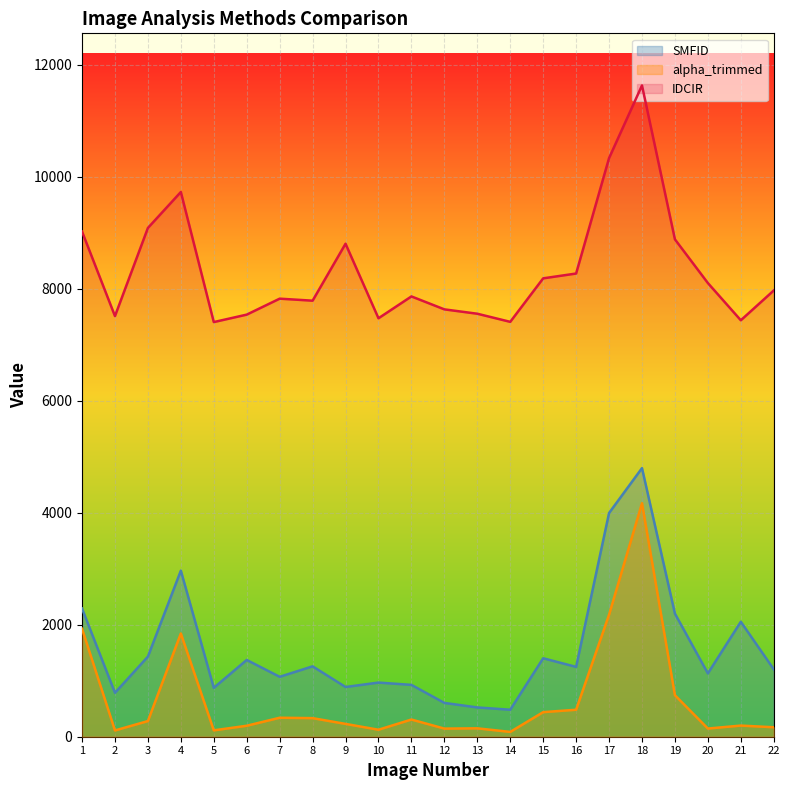

Where does the SMFID series first go above 1247?

1